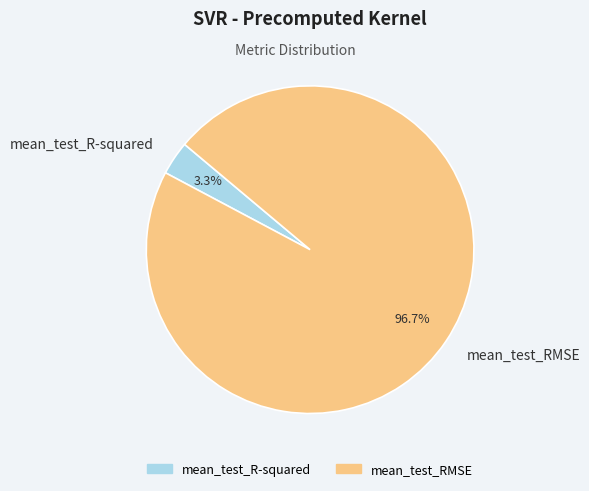

Which category has the smallest portion of the pie?

mean_test_R-squared